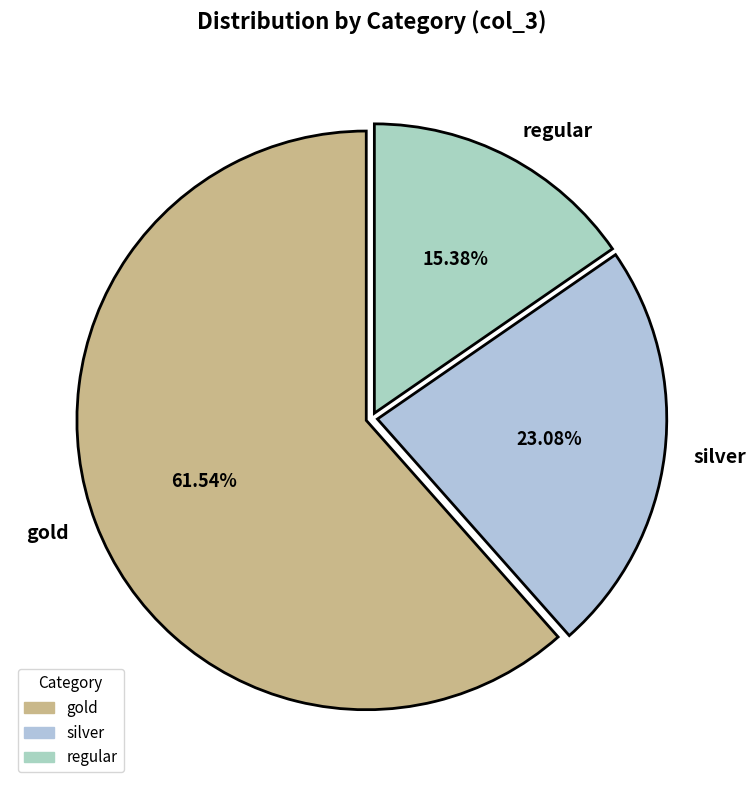

What is the smallest slice in the pie chart?

regular